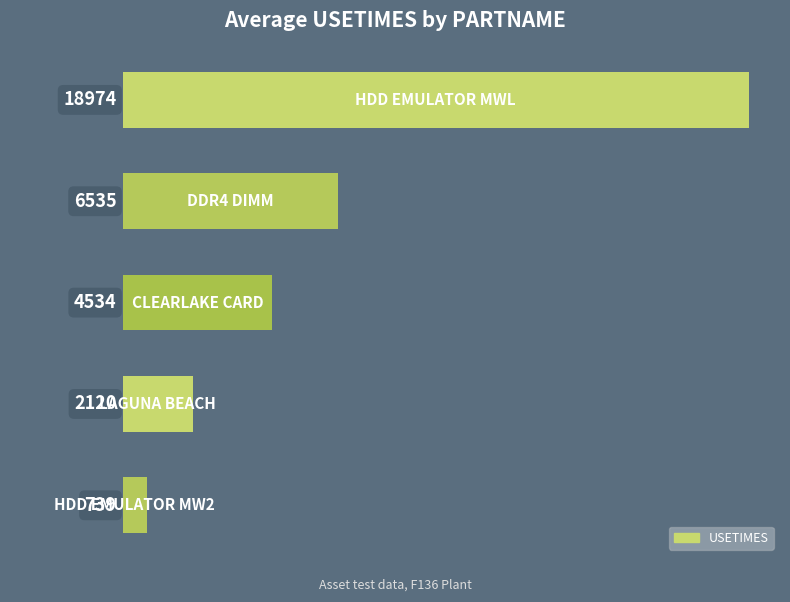

How many bars are there in total?

5